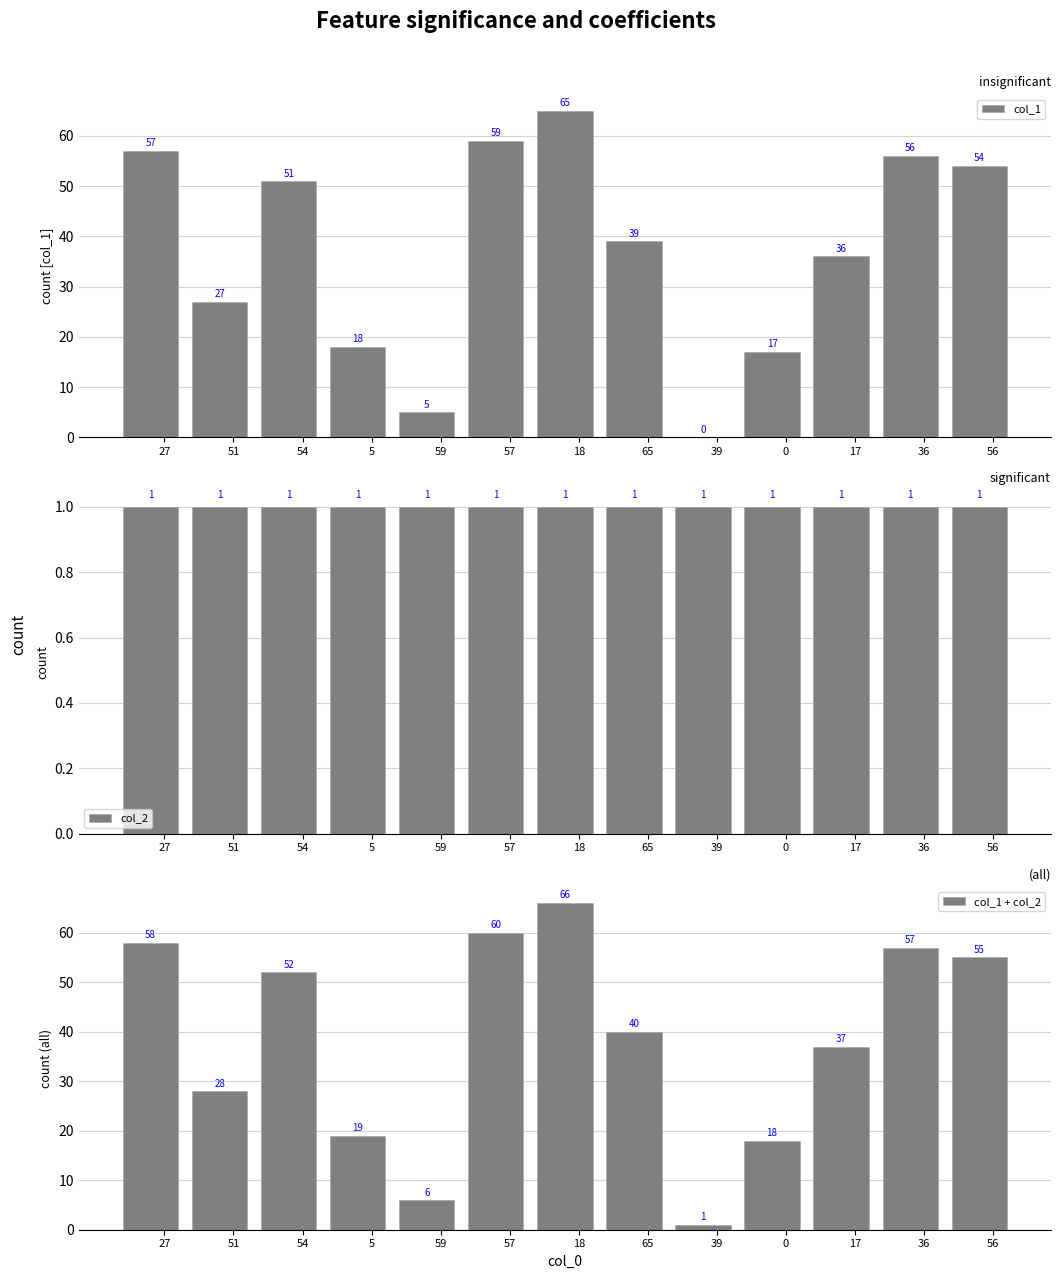

What is the lowest value of the col_2 series?

1